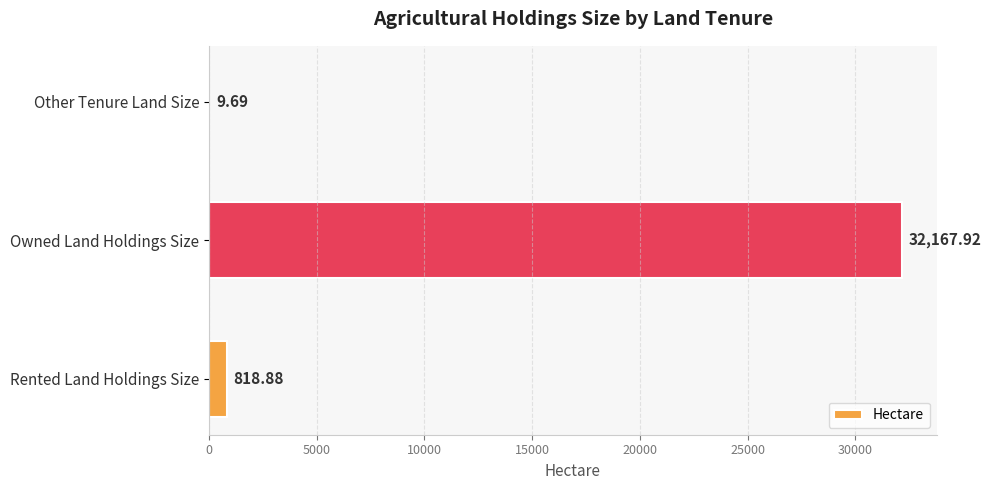

What is the average value?

10998.8